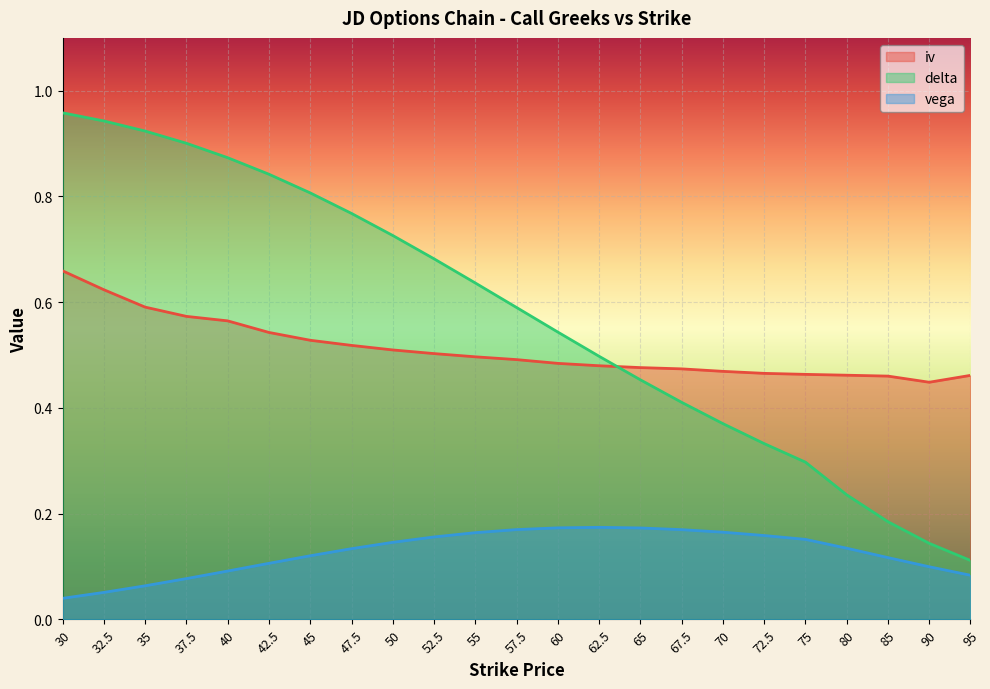

Where is the first local minimum for iv?

90